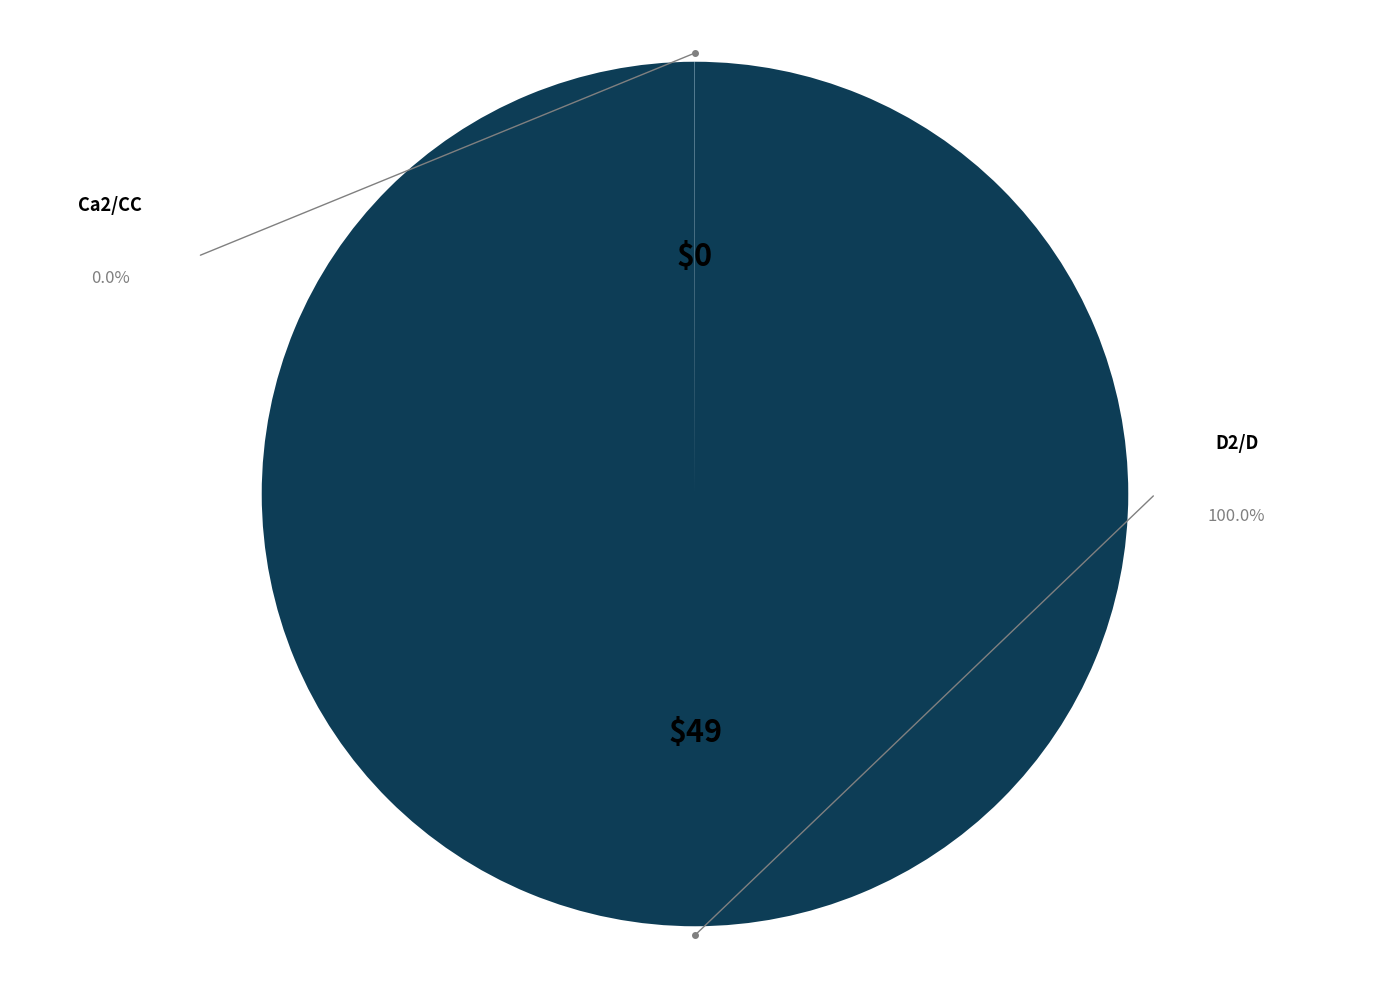

Is there any slice that represents more than half of the pie?

Yes